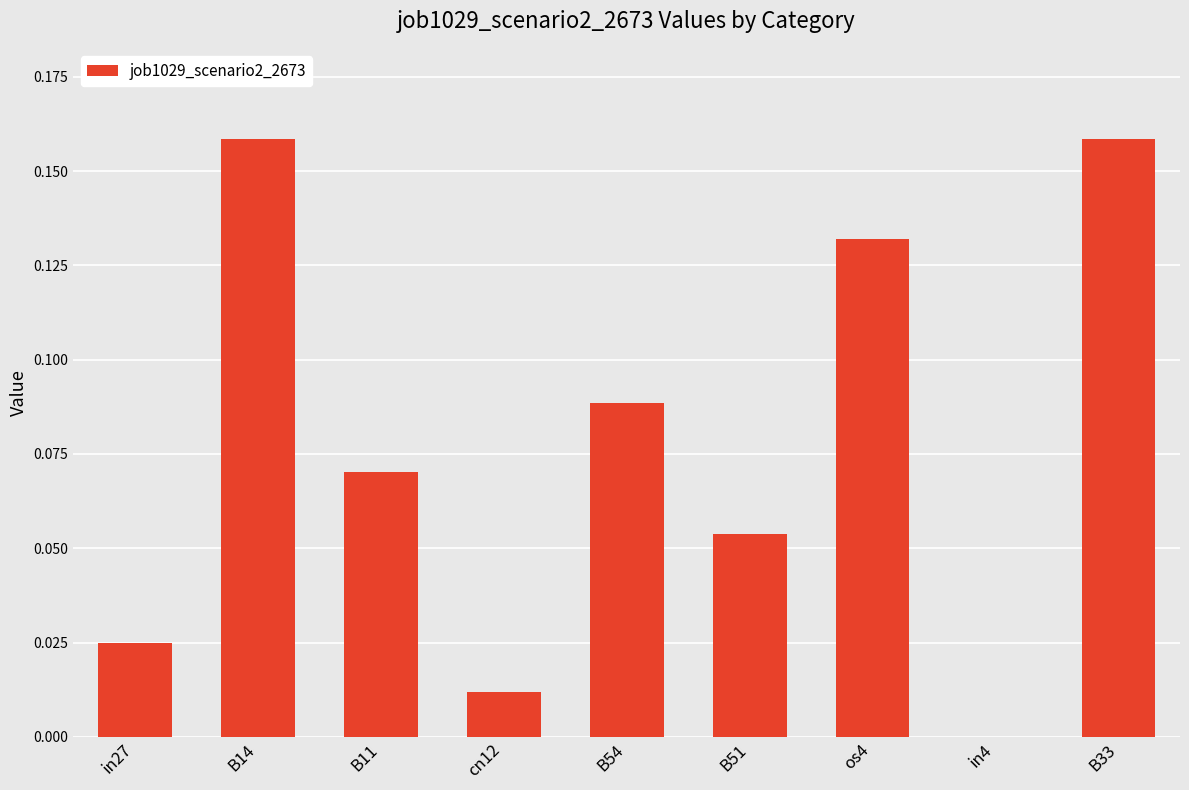

The value at cn12 is 0.0. True or false?

True